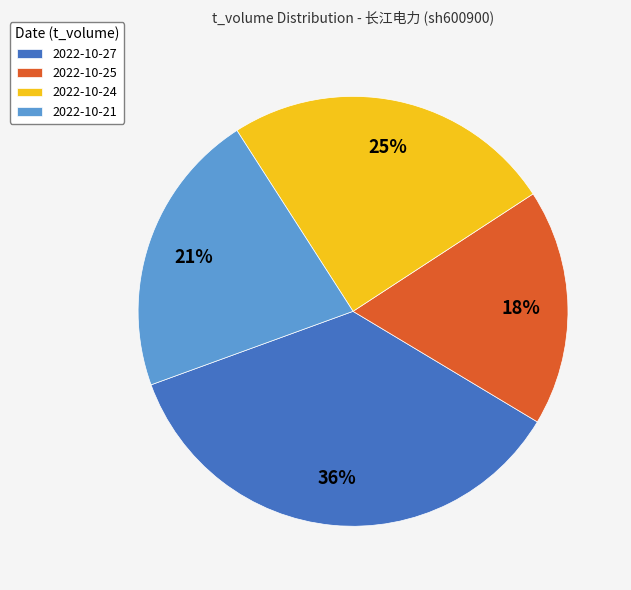

Combined, do 2022-10-27 and 2022-10-25 account for over 50%?

Yes